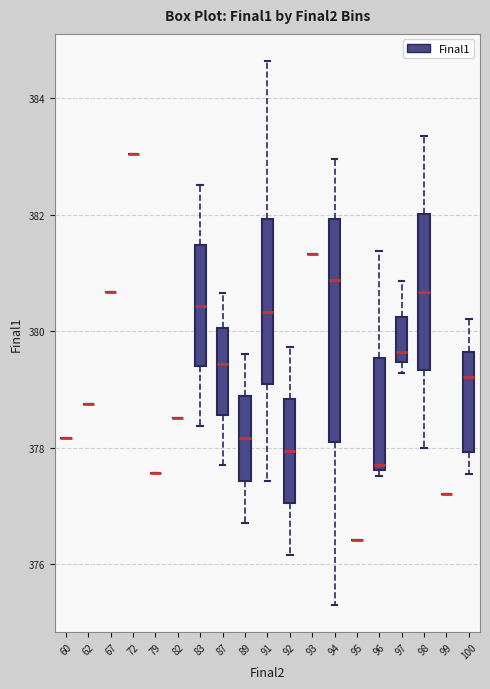

Reading left to right, read every box against the y-axis: the position of its median line, the range the box covers, and the ends of its whiskers. The values are not printed on the chart, so give them approximately, as read against the axis.

60: box collapsed to a line at 378.2, whiskers 378.2 to 378.2
62: box collapsed to a line at 378.8, whiskers 378.8 to 378.8
67: box collapsed to a line at 380.6, whiskers 380.6 to 380.6
72: box collapsed to a line at 383.0, whiskers 383.0 to 383.0
79: box collapsed to a line at 377.6, whiskers 377.6 to 377.6
82: box collapsed to a line at 378.6, whiskers 378.6 to 378.6
83: median 380.4, box 379.4 to 381.4, whiskers 378.4 to 382.4
87: median 379.4, box 378.6 to 380.0, whiskers 377.8 to 380.6
89: median 378.2, box 377.4 to 378.8, whiskers 376.8 to 379.6
91: median 380.4, box 379.0 to 382.0, whiskers 377.4 to 384.6
92: median 378.0, box 377.0 to 378.8, whiskers 376.2 to 379.8
93: box collapsed to a line at 381.4, whiskers 381.4 to 381.4
94: median 380.8, box 378.0 to 382.0, whiskers 375.4 to 383.0
95: box collapsed to a line at 376.4, whiskers 376.4 to 376.4
96: median 377.8, box 377.6 to 379.6, whiskers 377.6 (just below the box's lower edge) to 381.4
97: median 379.6, box 379.4 to 380.2, whiskers 379.2 to 380.8
98: median 380.6, box 379.4 to 382.0, whiskers 378.0 to 383.4
99: box collapsed to a line at 377.2, whiskers 377.2 to 377.2
100: median 379.2, box 378.0 to 379.6, whiskers 377.6 to 380.2